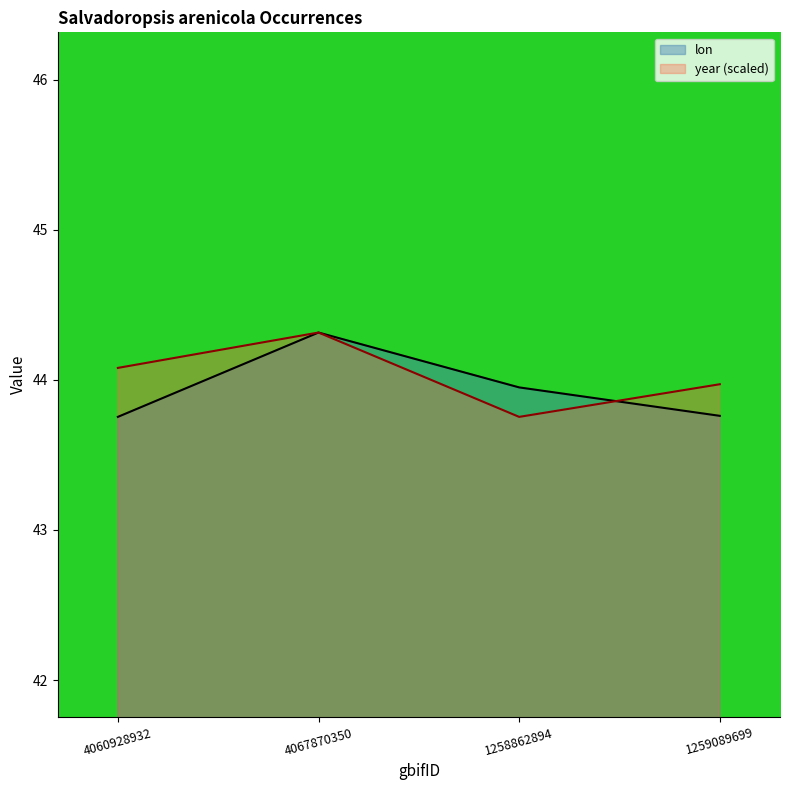

How many data points does each series have?

4